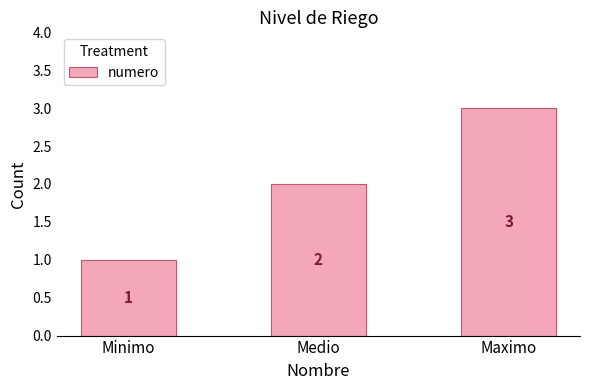

What is the difference between the values at Minimo and Medio?

1